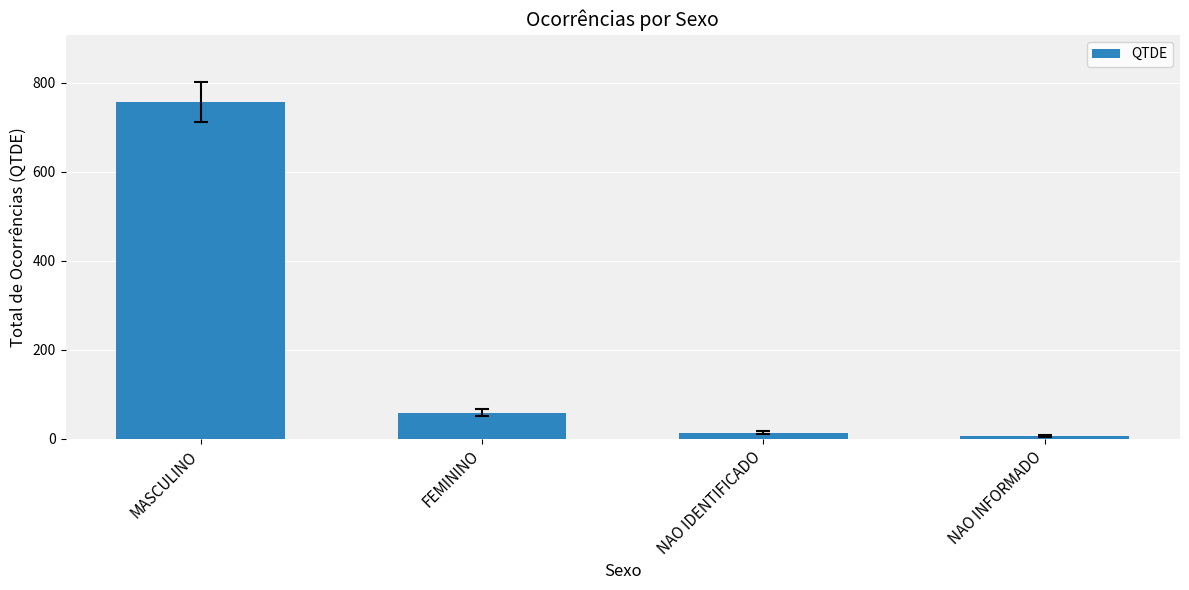

Are the bars horizontal?

No